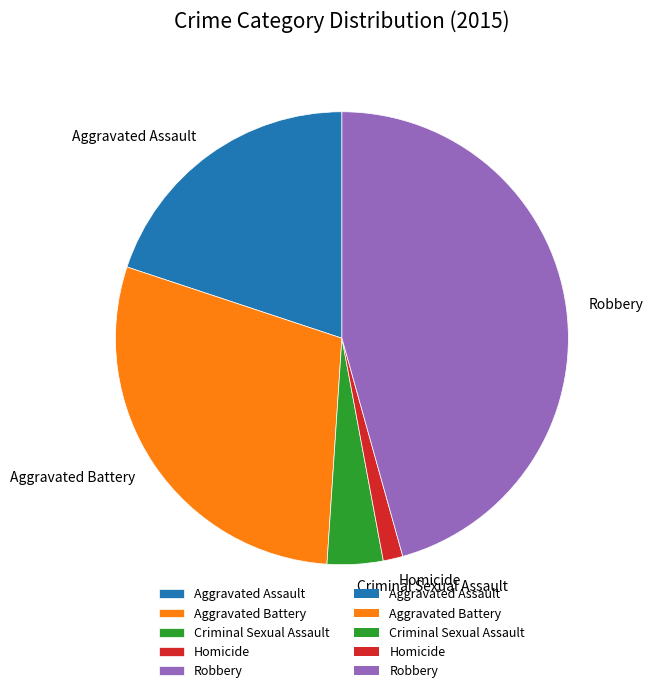

The Robbery slice represents 46% of the pie. True or false?

True